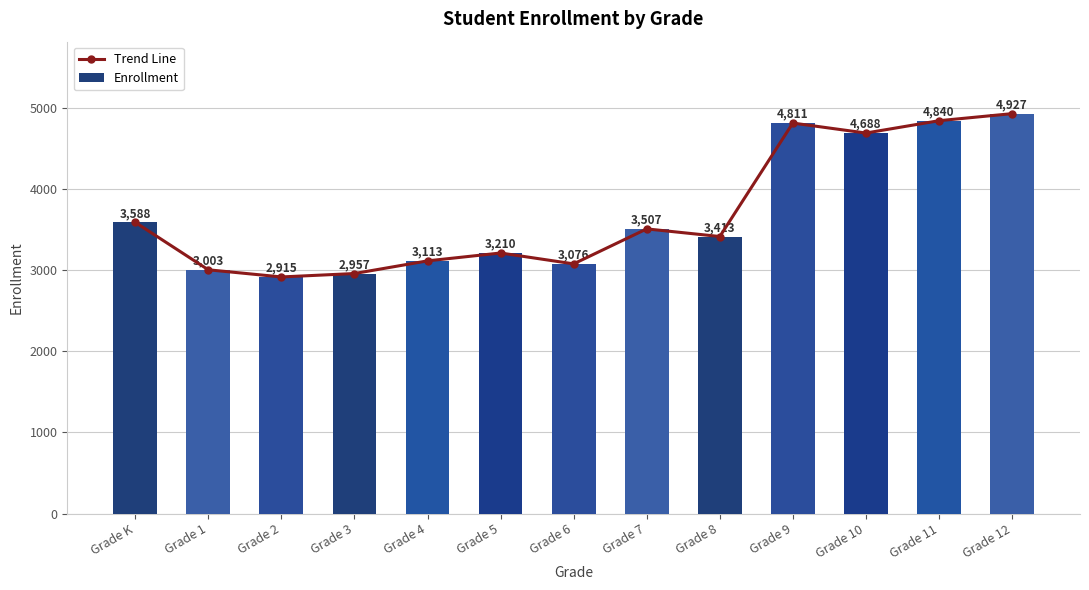

Is it true that Trend Line equals 4840 at Grade 11?

True